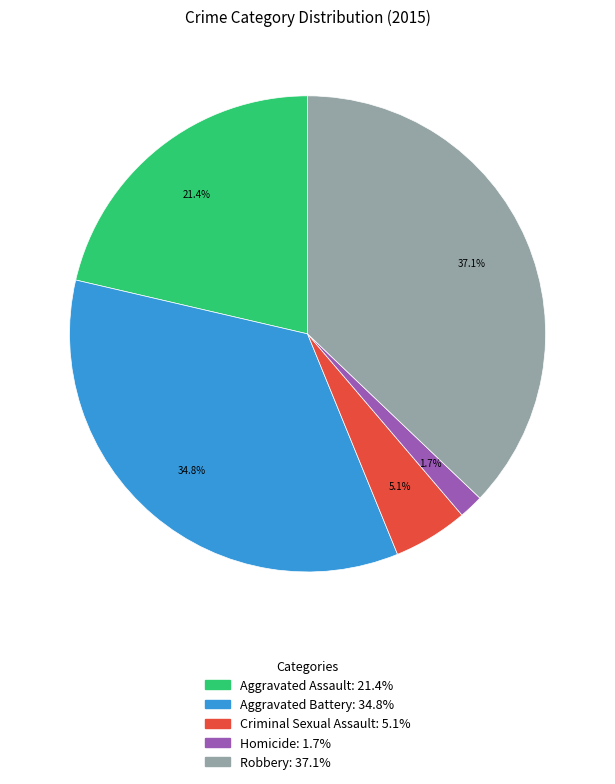

Rank the categories by value from highest to lowest.

Robbery, Aggravated Battery, Aggravated Assault, Criminal Sexual Assault, Homicide